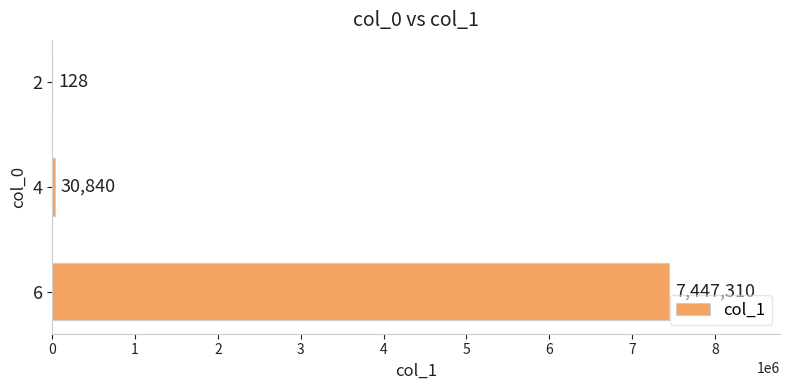

Which has a higher value, 2 or 6?

6